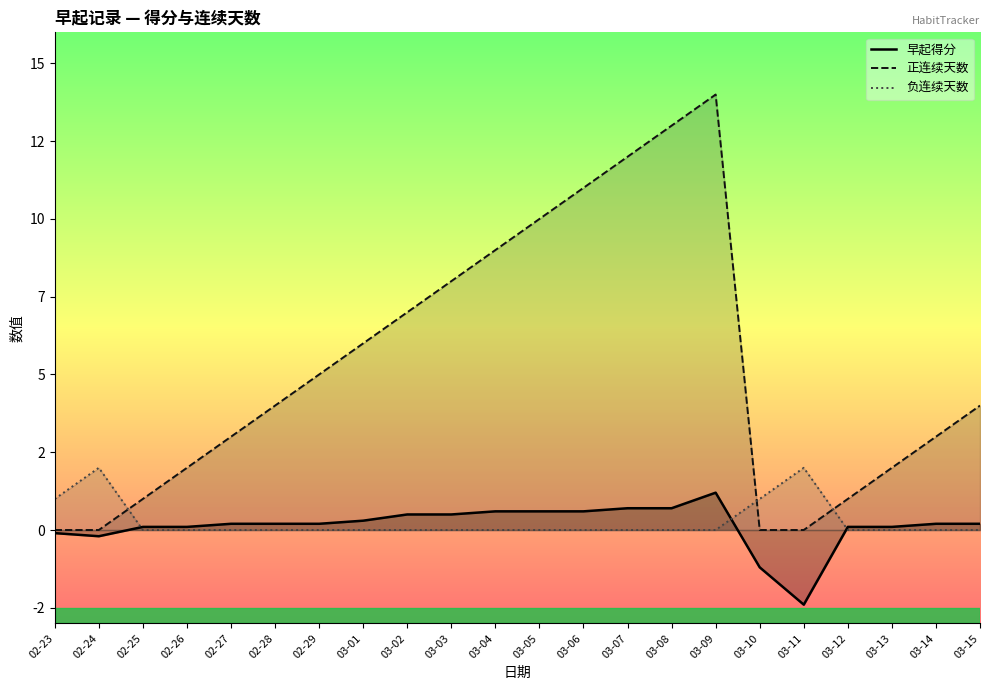

What is the highest value of the 负连续天数 series?

2.0